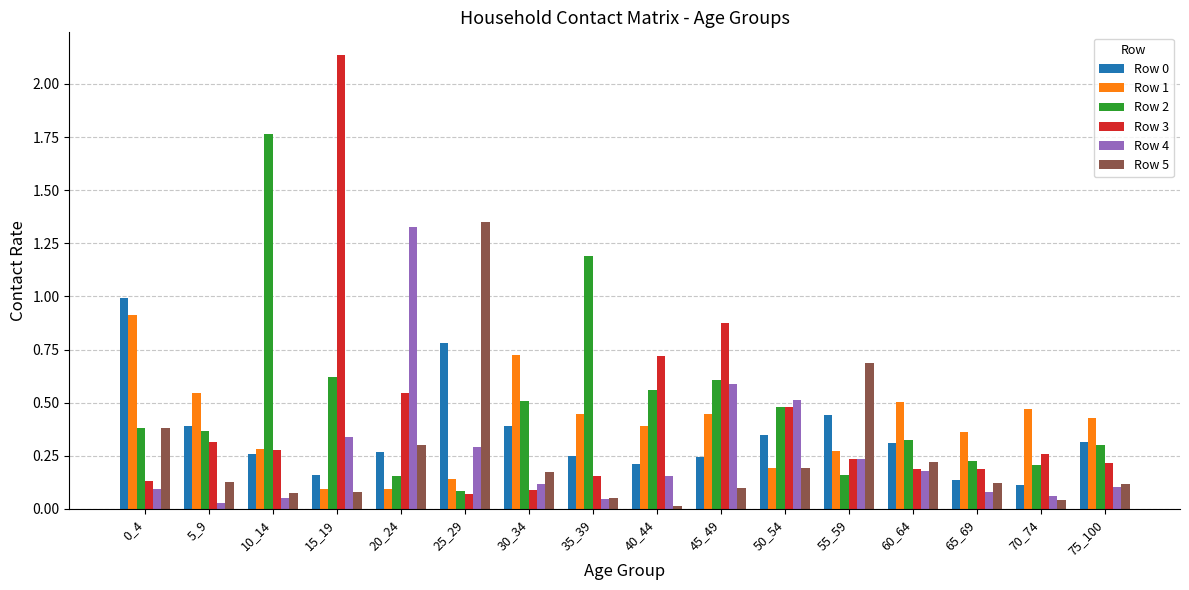

Which category has the highest value across all series?

15_19